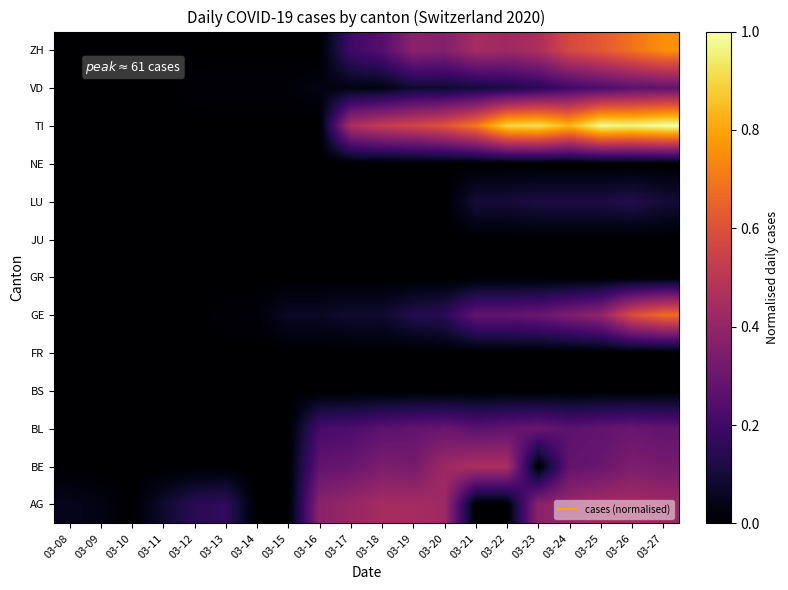

At which category is the sum across all series the highest?

03-27